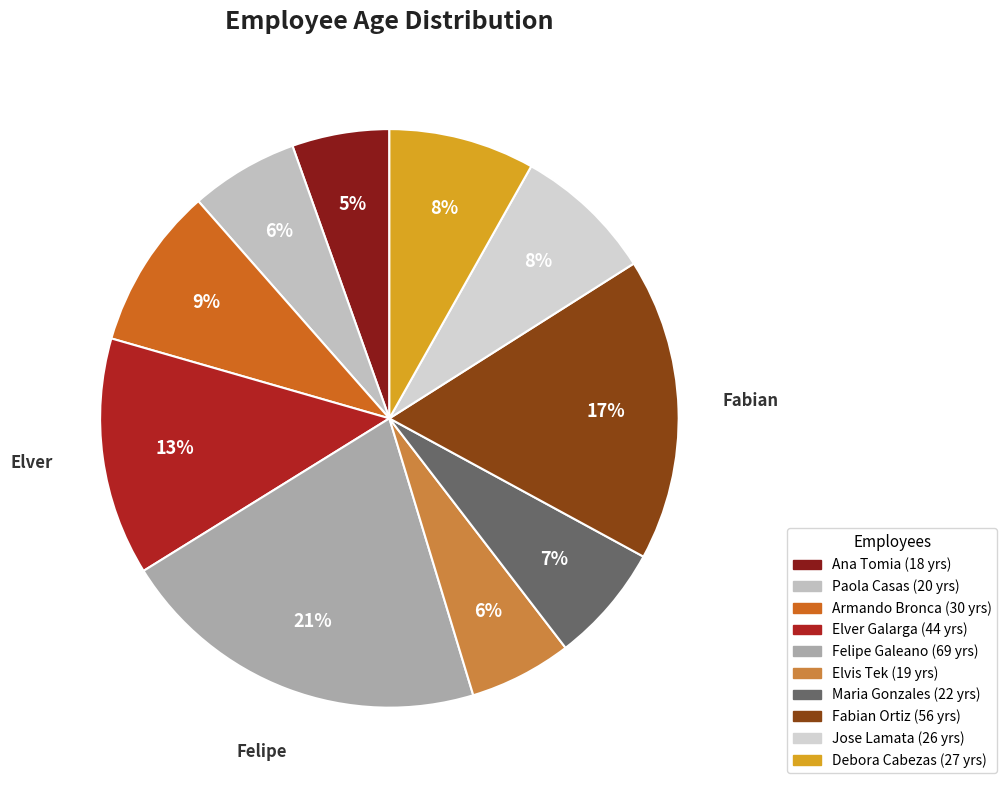

Count the number of slices in the pie.

10